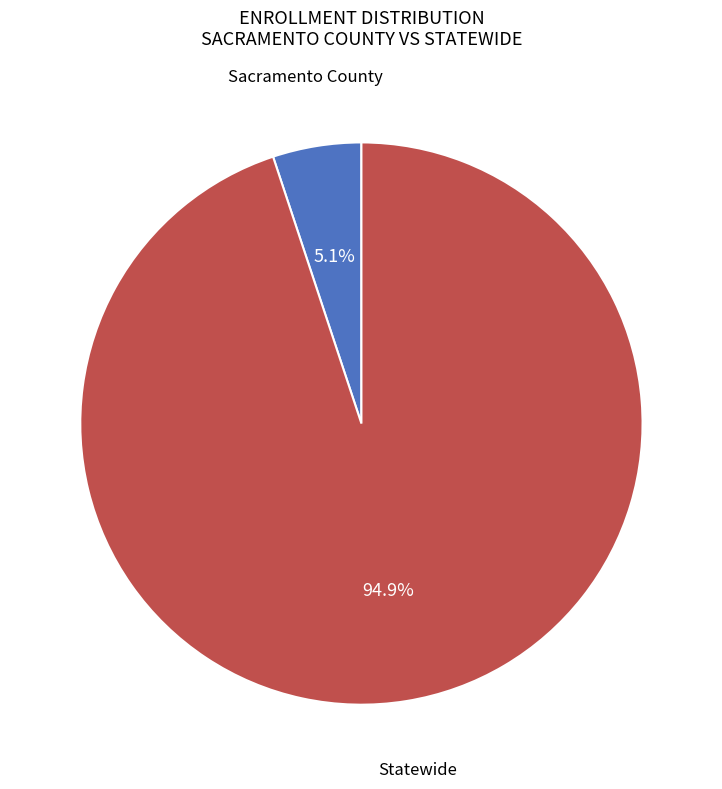

To the nearest percent, what is the average slice percentage?

50%